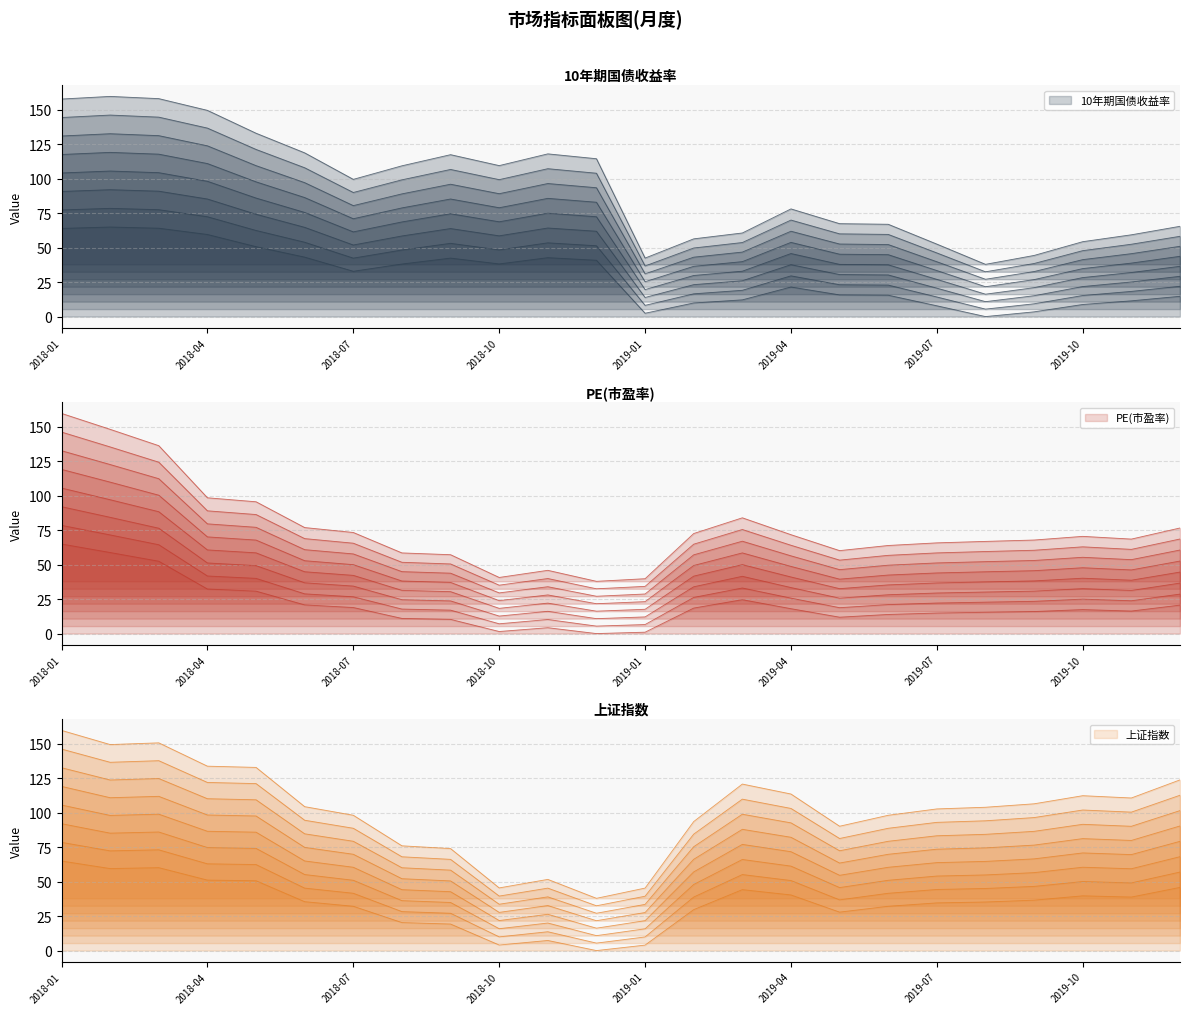

Is the value of PE(市盈率) at 2018-09 greater than the value of 10年期国债收益率 at 2019-02?

Yes